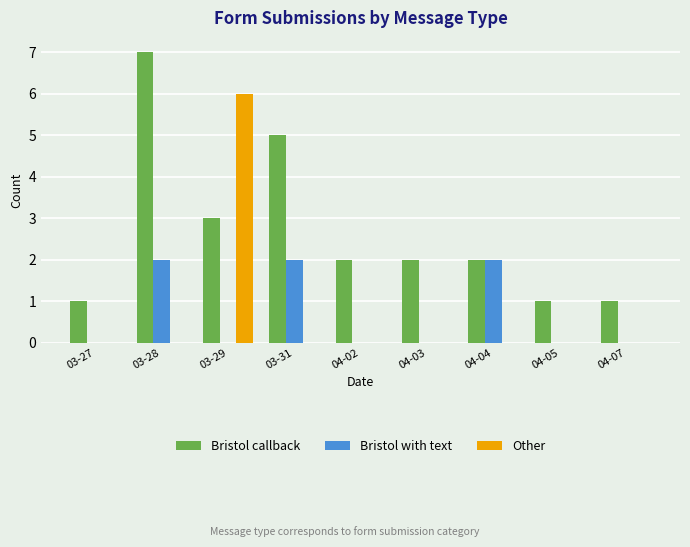

Which category has the highest value across all series?

03-28